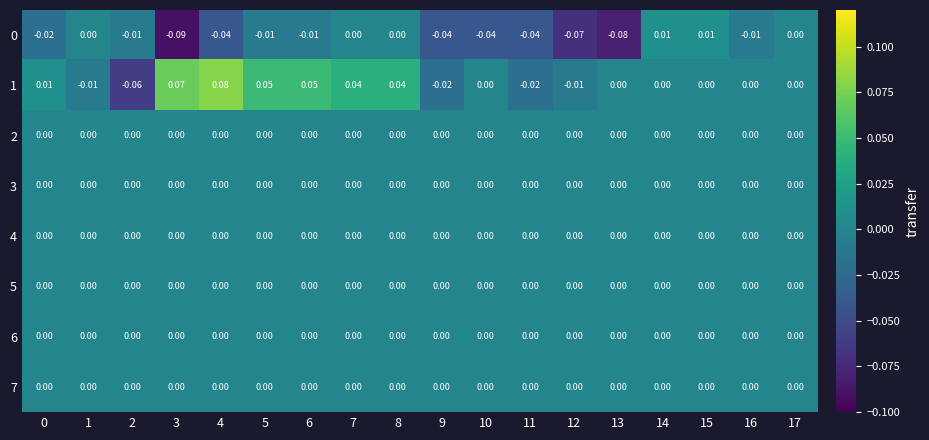

What is the maximum value shown in the chart?

0.1